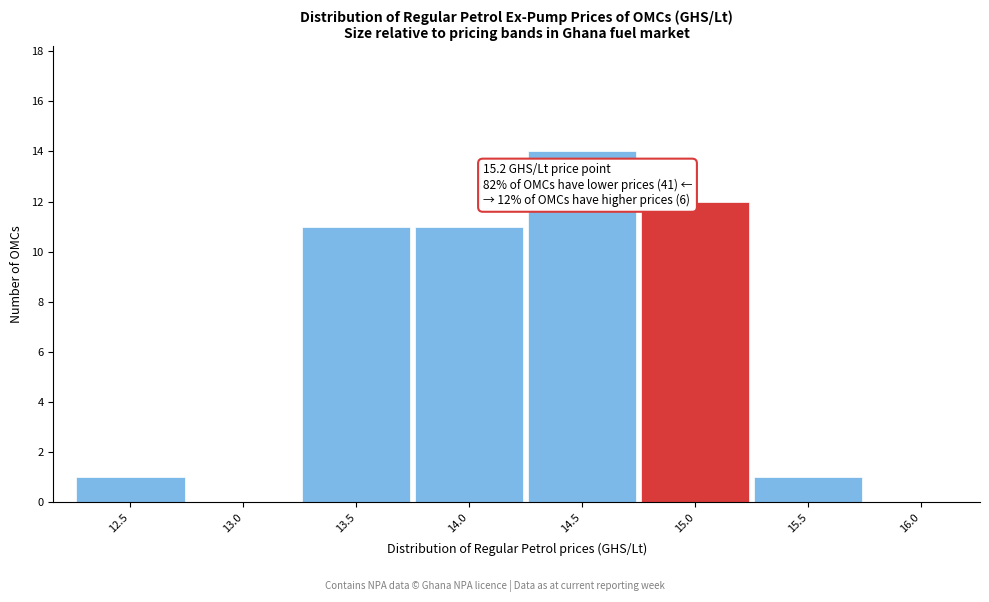

Reading right to left, extract all data points from this chart.

16.0=0	15.5=1	15.0=12	14.5=14	14.0=11	13.5=11	13.0=0	12.5=1